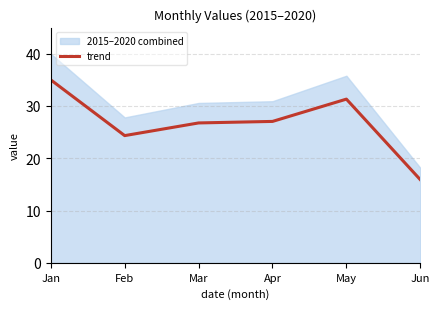

True or false: the data has more than 2 interior local peaks.

False